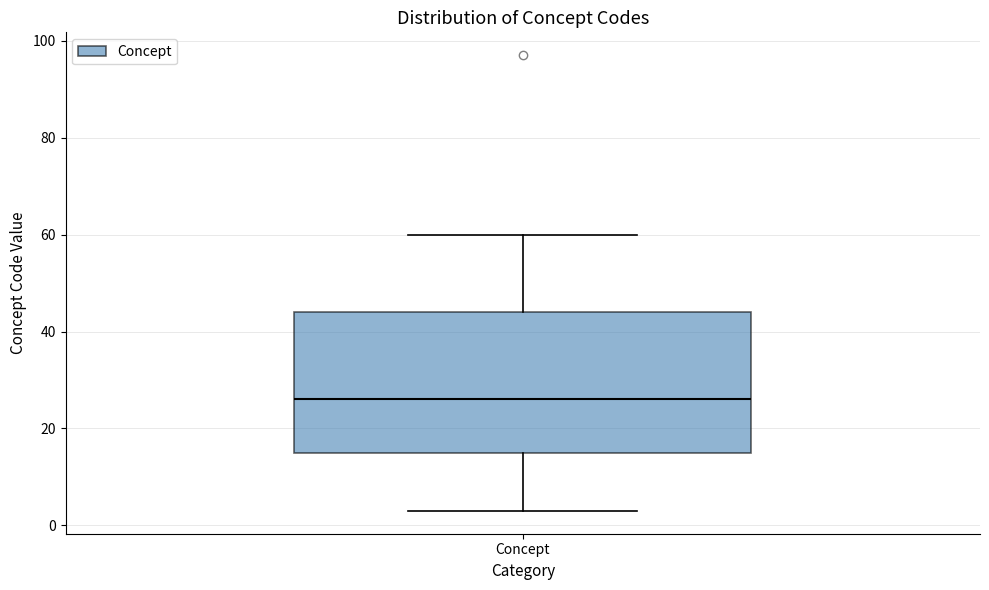

Transcribe this box plot: give where the median line is, the range the box spans, and where the two whiskers end, as read against the y-axis. The values are not printed on the chart, so give them approximately, as read against the axis.

median 26, box 16 to 44, whiskers 4 to 60